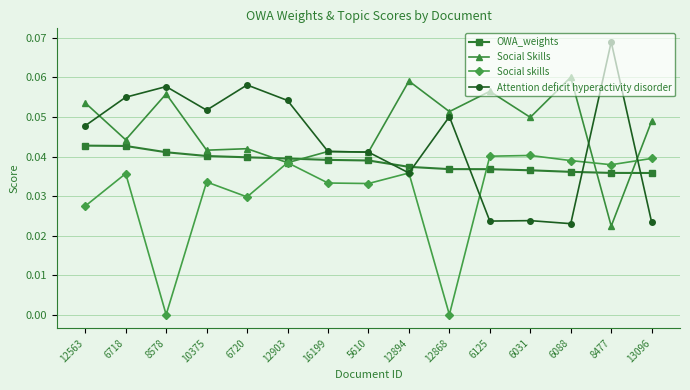

Where is the first local maximum for Social Skills?

8578